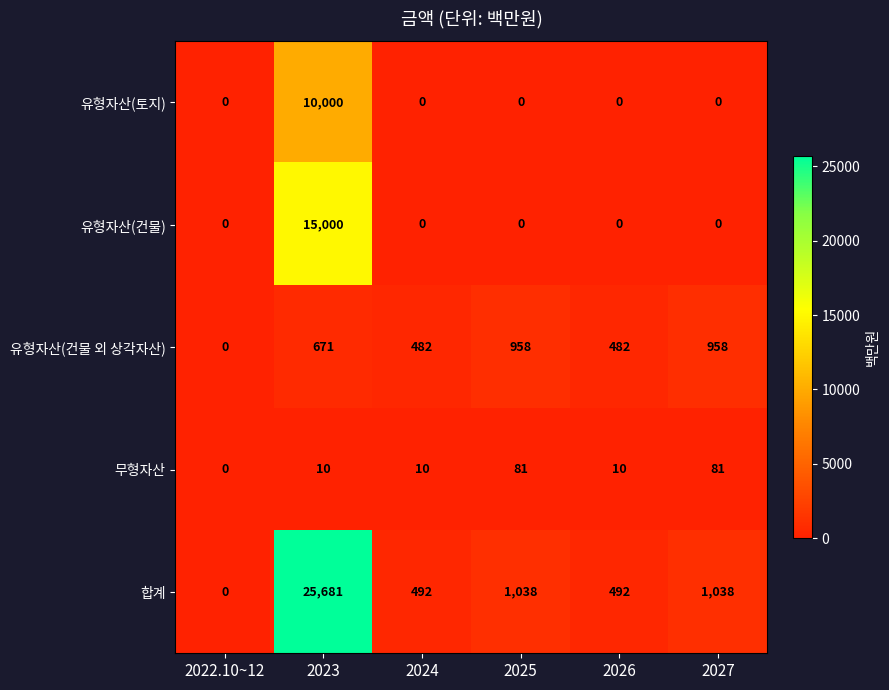

Is it true that 합계 equals 34369 at 2023?

False